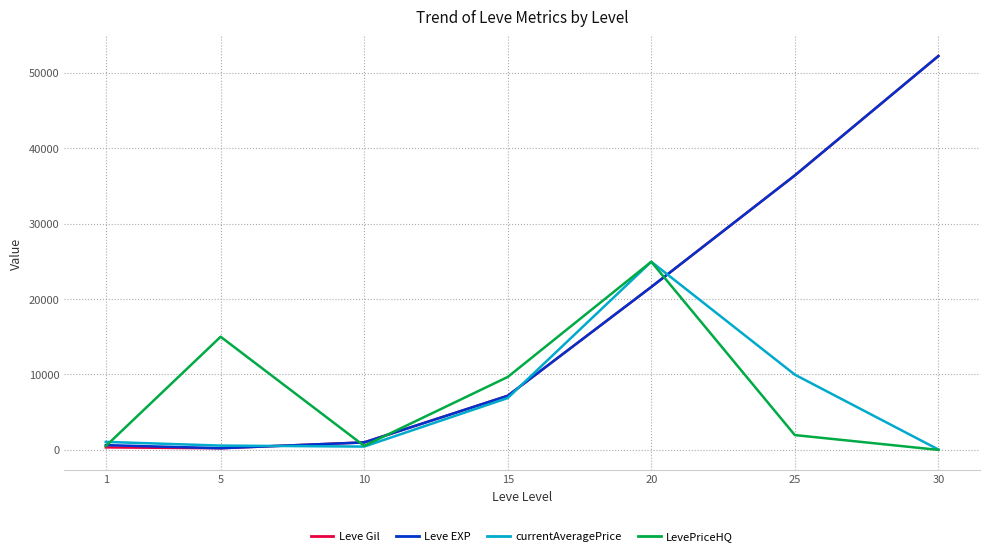

How many lines are shown in the chart?

4